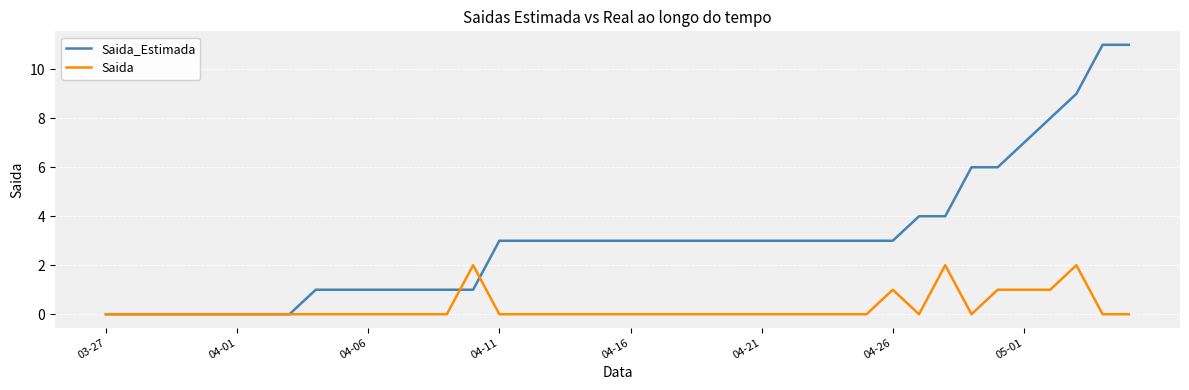

Which series has the widest spread of values?

Saida_Estimada